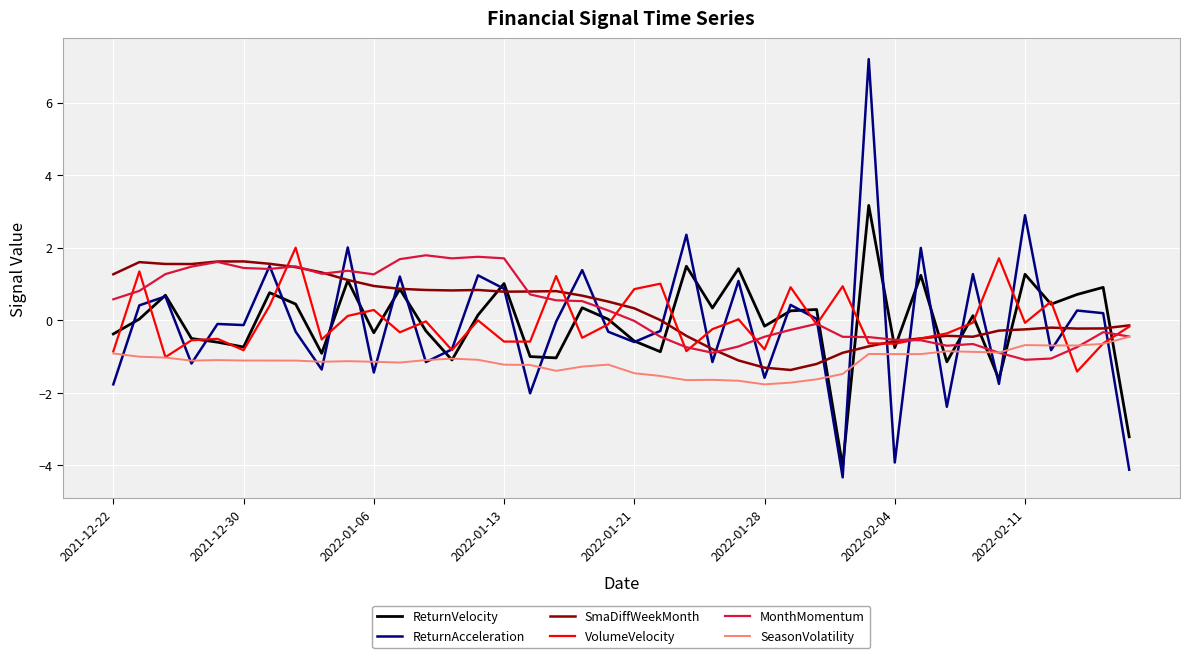

Which series has the largest range (max minus min)?

ReturnAcceleration